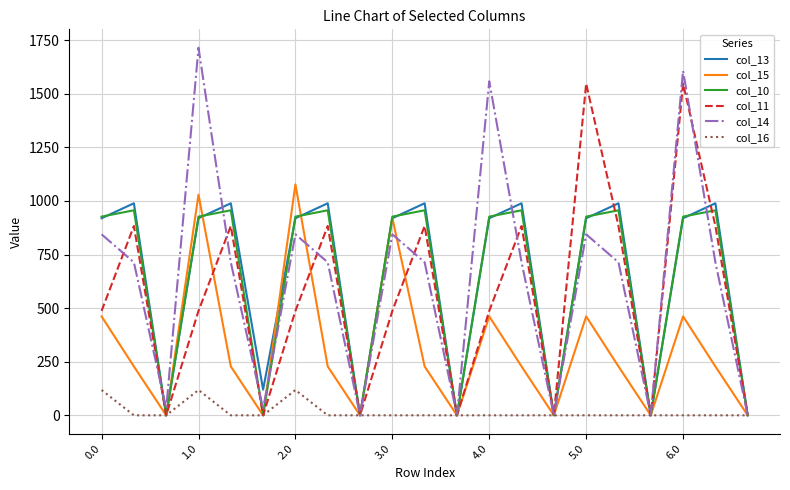

How many lines are shown in the chart?

6